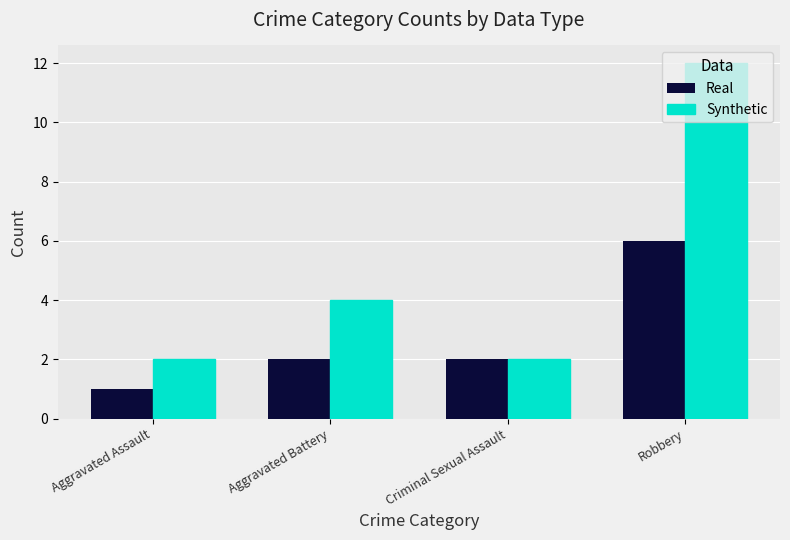

At Aggravated Assault, list the series in order from smallest to largest.

Real, Synthetic